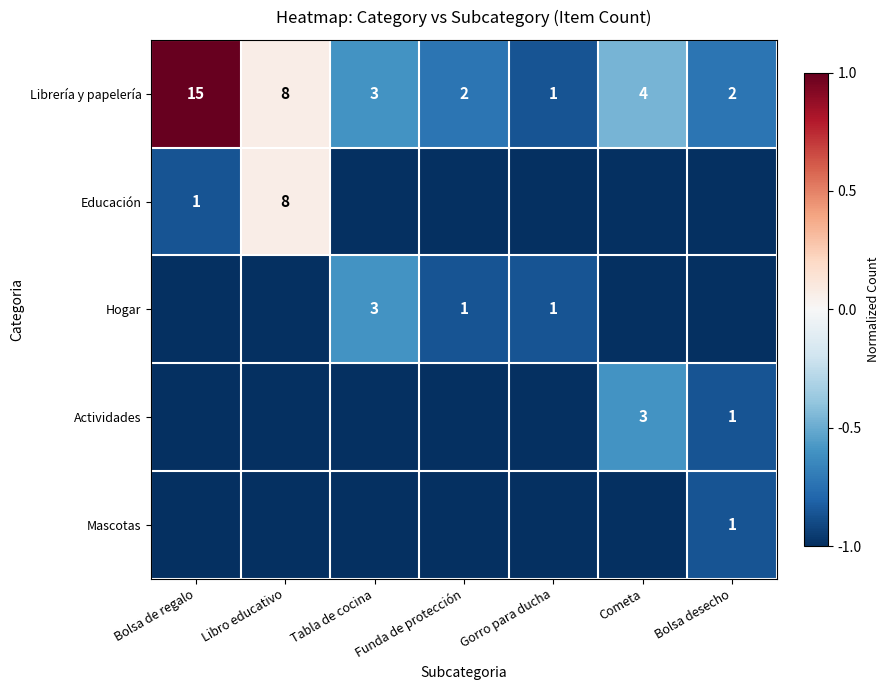

Which series has the largest total across all categories?

Librería y papelería